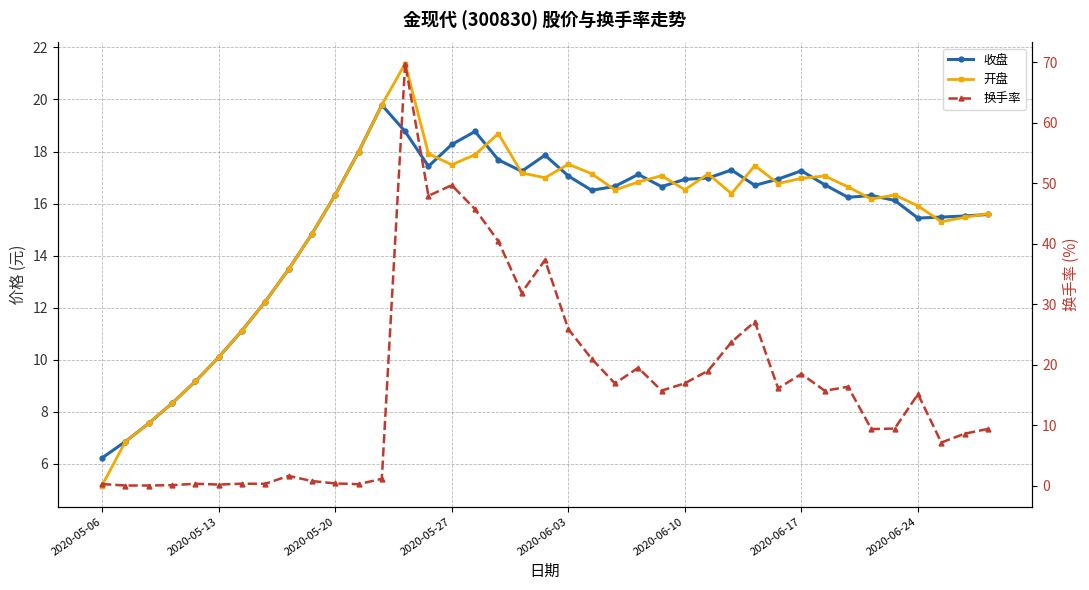

At which category is the sum across all series the highest?

13